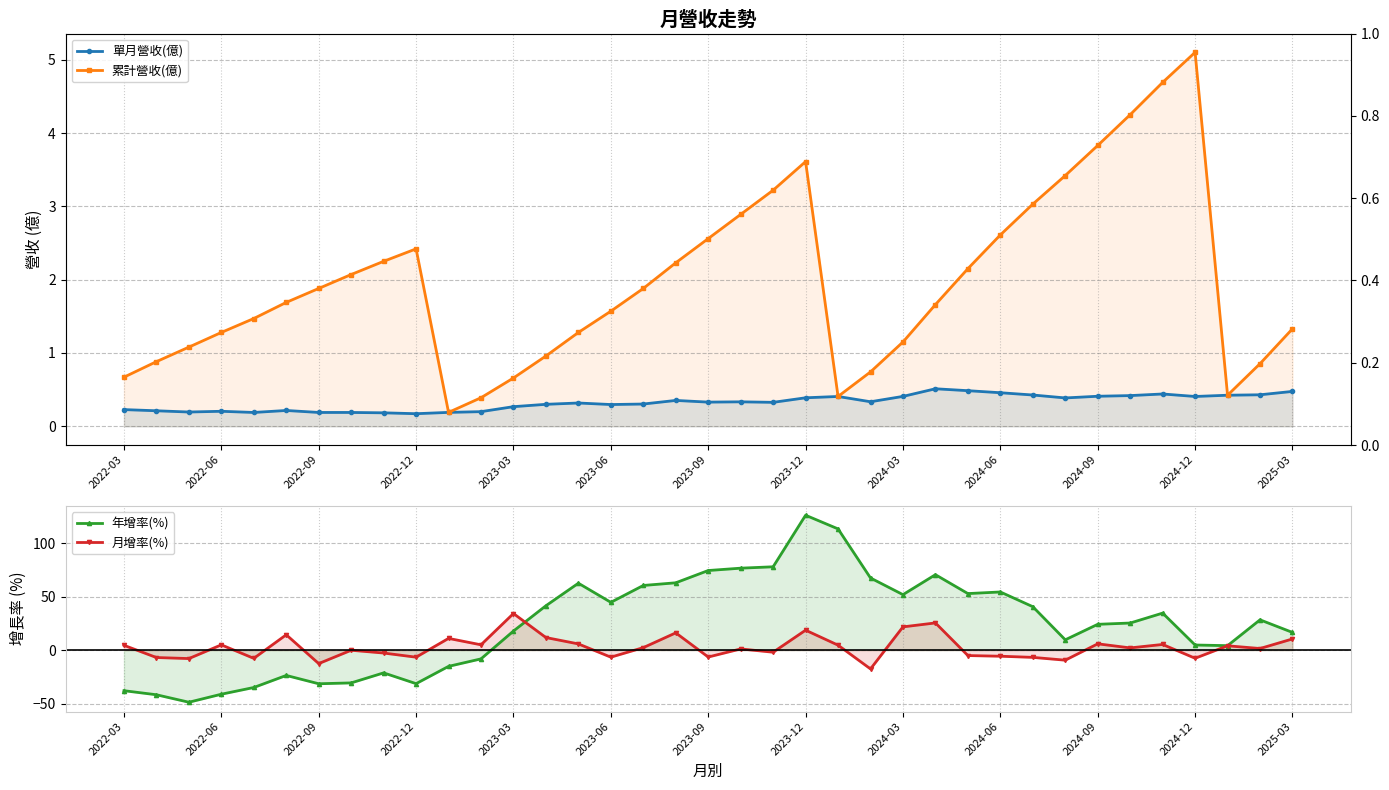

What is the value of the 累計營收(億) point at the 22nd from the left?

3.6